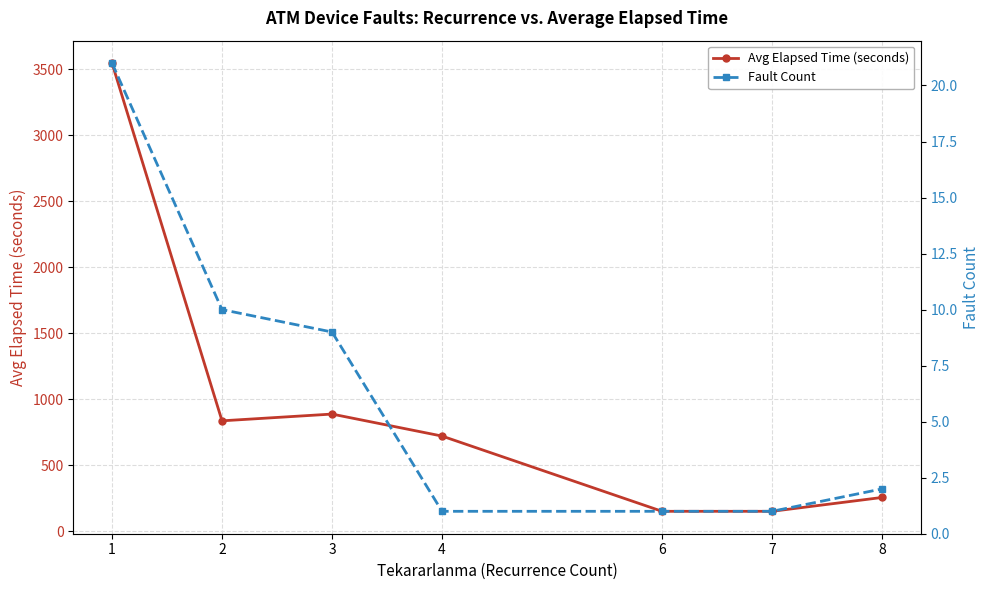

What is the sum of all Avg Elapsed Time (seconds) values?

6542.9